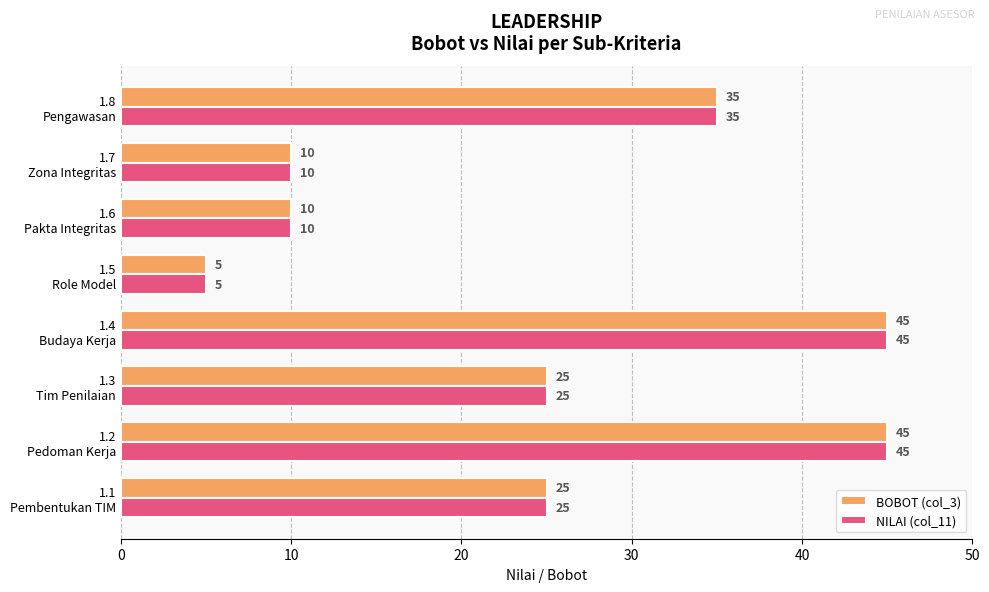

Count the BOBOT (col_3) values in the range 10 to 45.

7